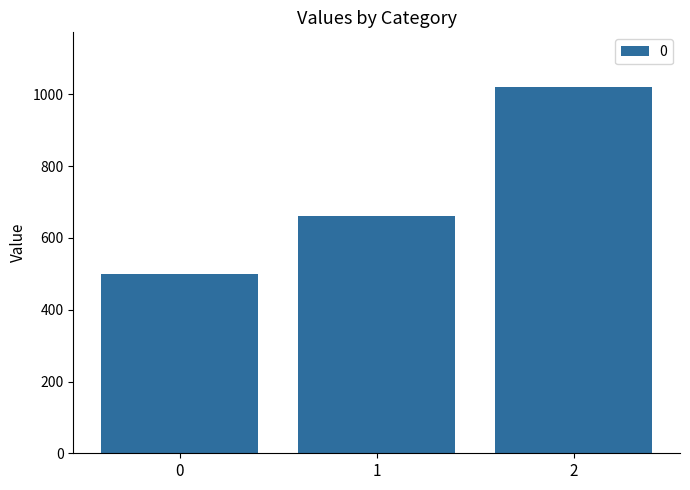

What is the ratio of the value at 1 to the value at 0?

1.3